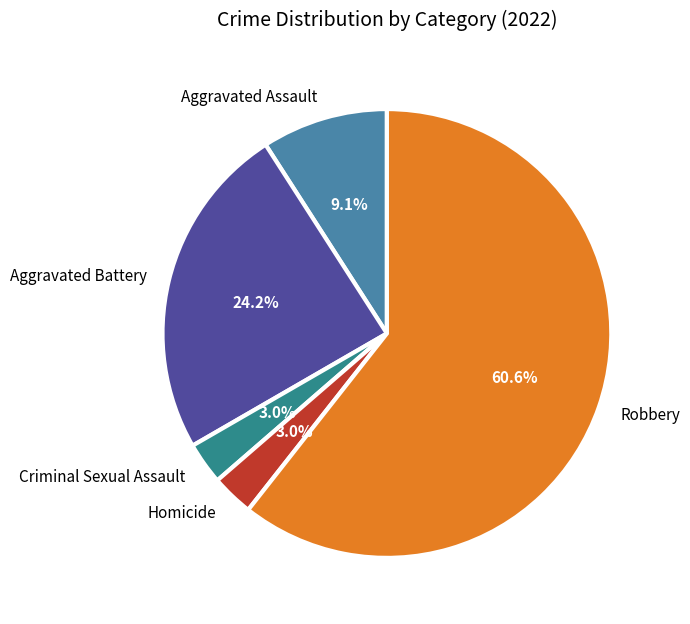

True or false: Aggravated Assault accounts for 9% of the total.

True